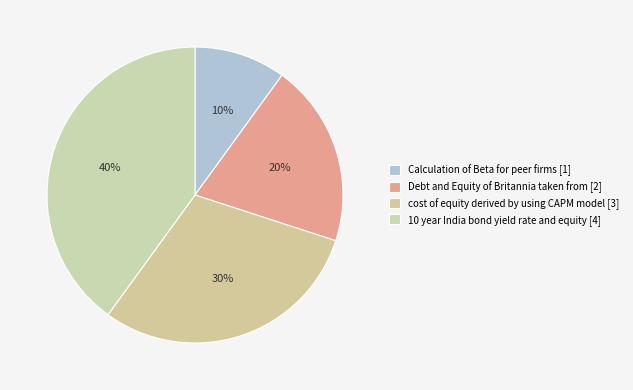

To the nearest percent, what is the difference between the largest and smallest slice percentages?

30%